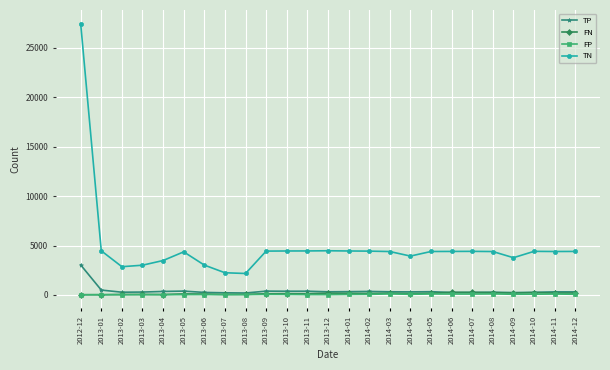

What is the sum of the FN values at 2014-02 and 2013-07?

186